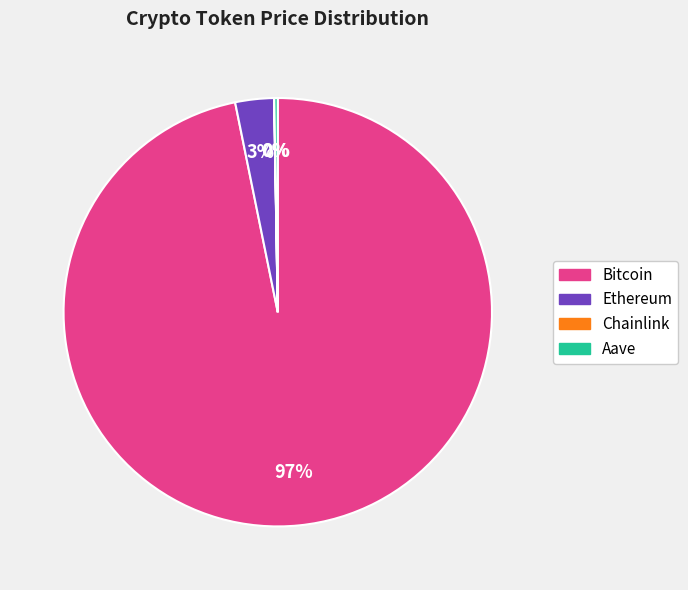

To the nearest percent, what portion does Ethereum represent?

3%